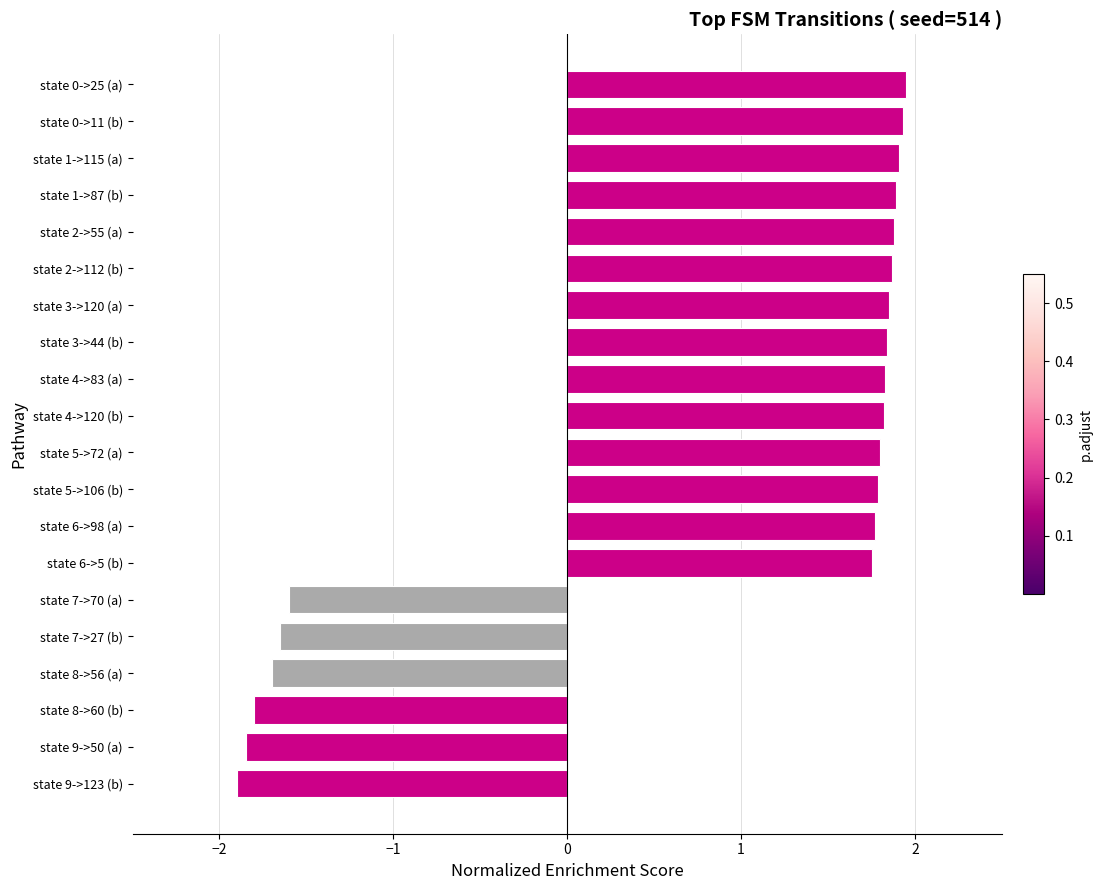

What is the sum of the values at state 6->98 (a) and state 4->120 (b)?

3.6